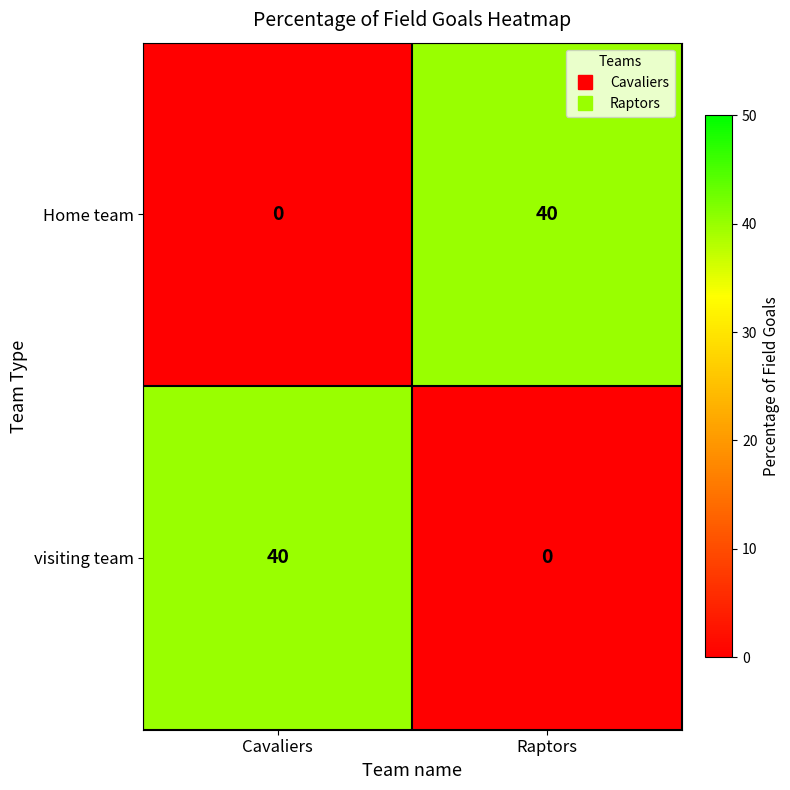

How many data points in Home team are less than 40?

1